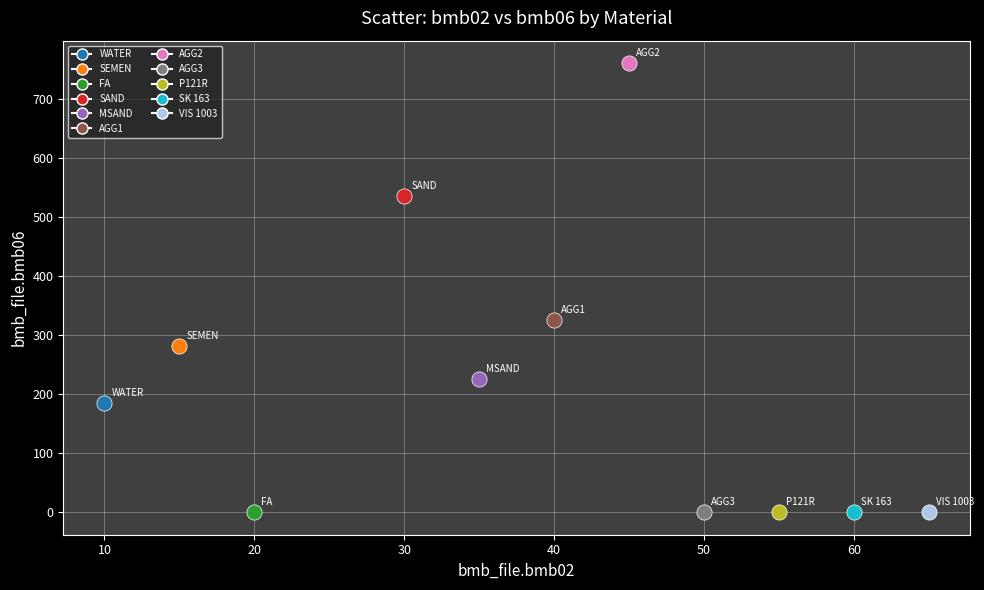

What are all the series names shown in the legend?

WATER, SEMEN, FA, SAND, MSAND, AGG1, AGG2, AGG3, P121R, SK 163, VIS 1003